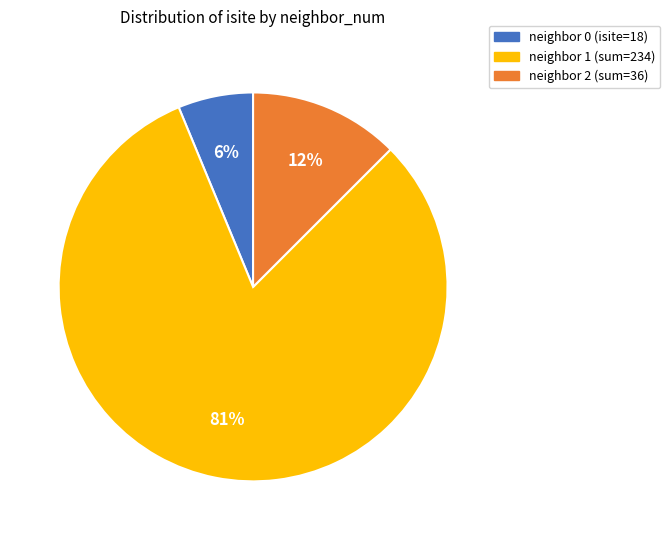

Is there a majority slice in this chart?

Yes